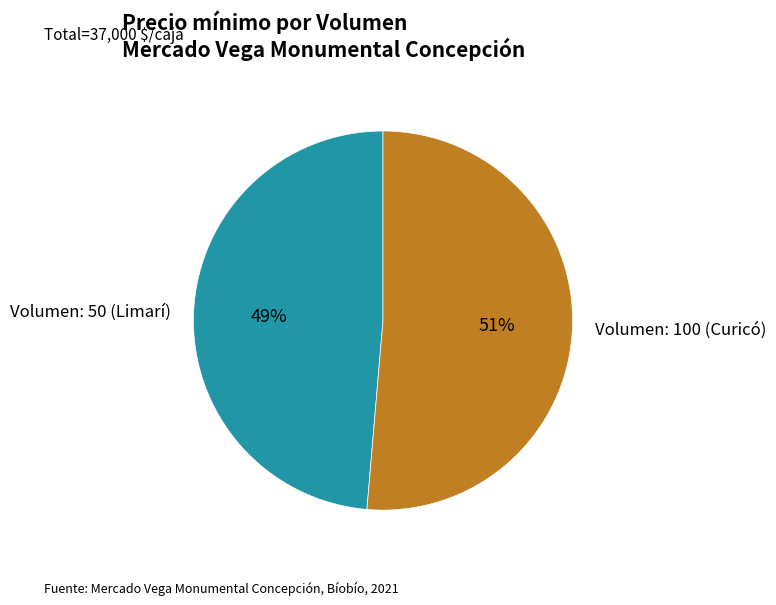

Count the number of slices in the pie.

2